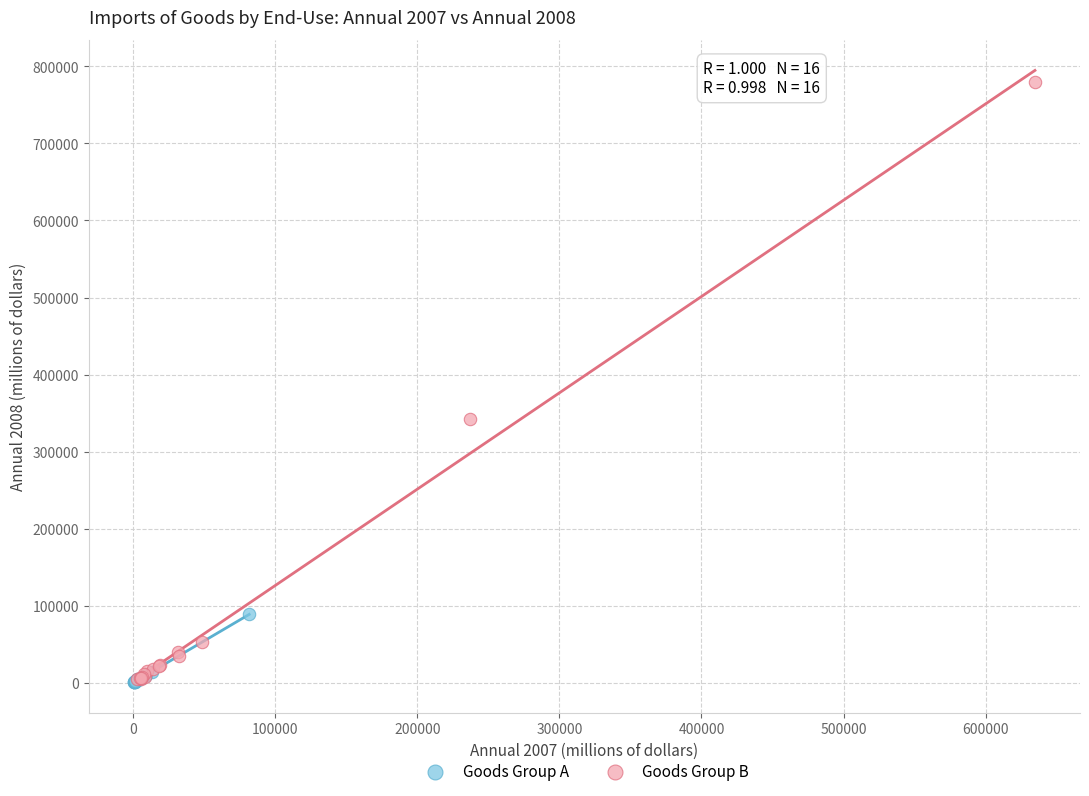

Which series has the widest spread of Y values?

Goods Group B